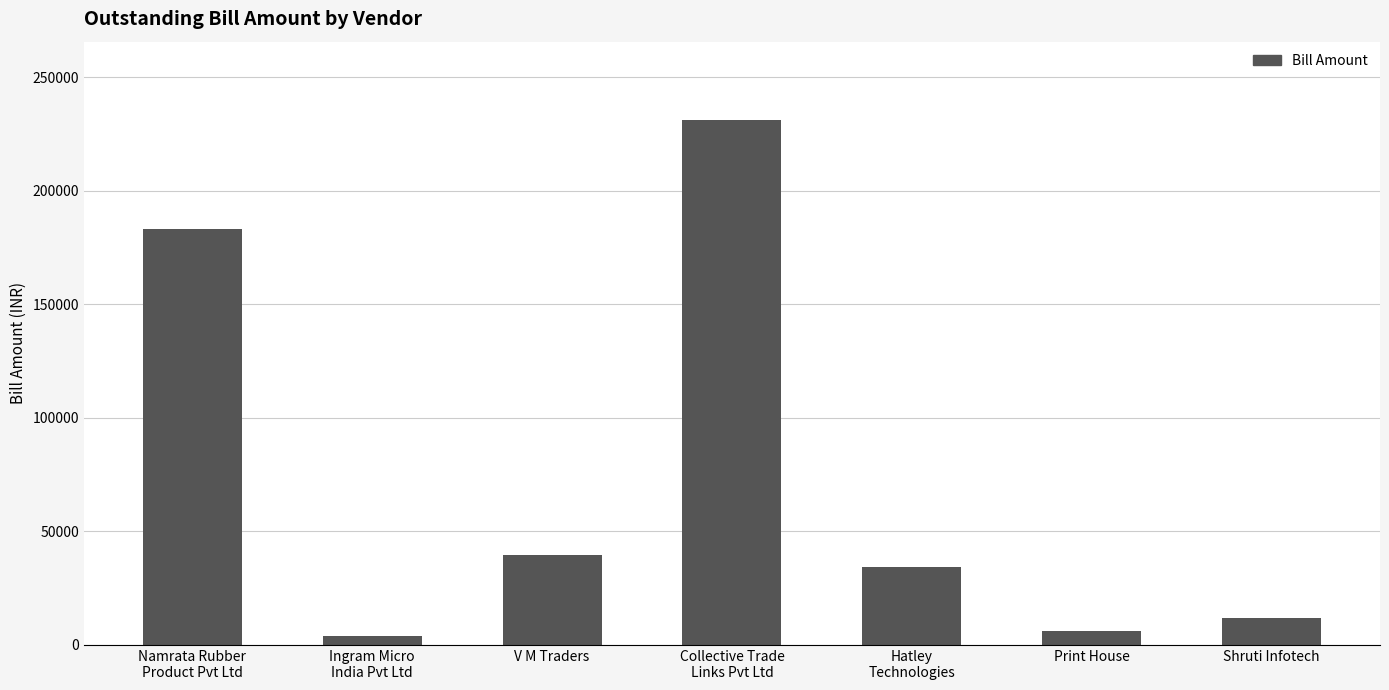

True or false: the data shows 53089 at V M Traders.

False